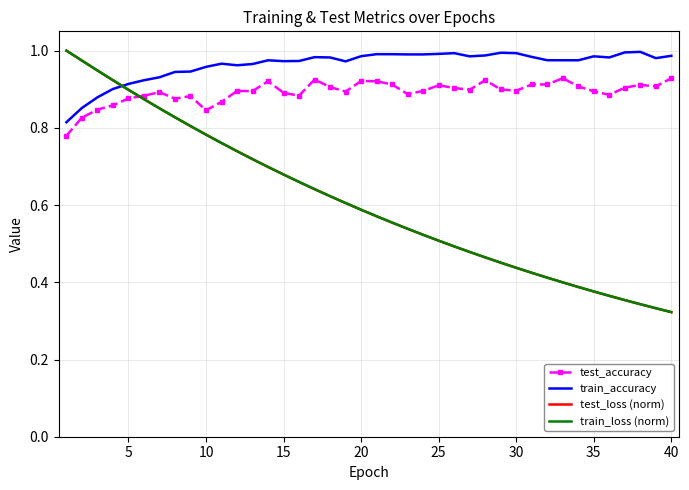

Which series has the largest total across all categories?

train_accuracy